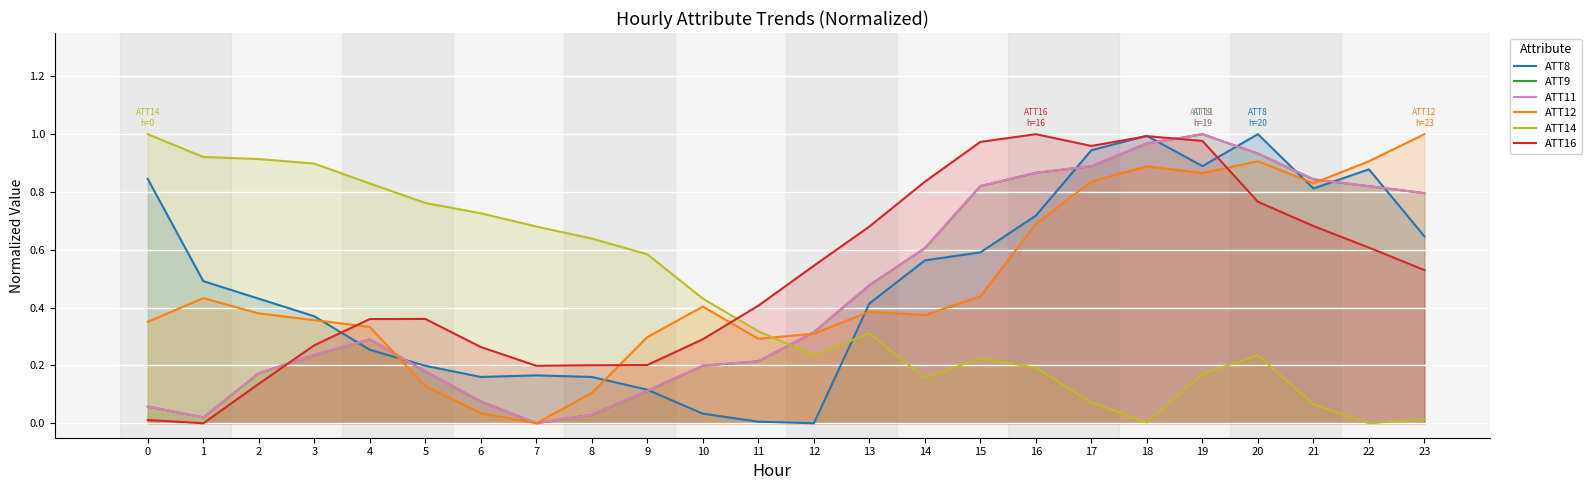

What is the average value of the ATT12 series?

0.5